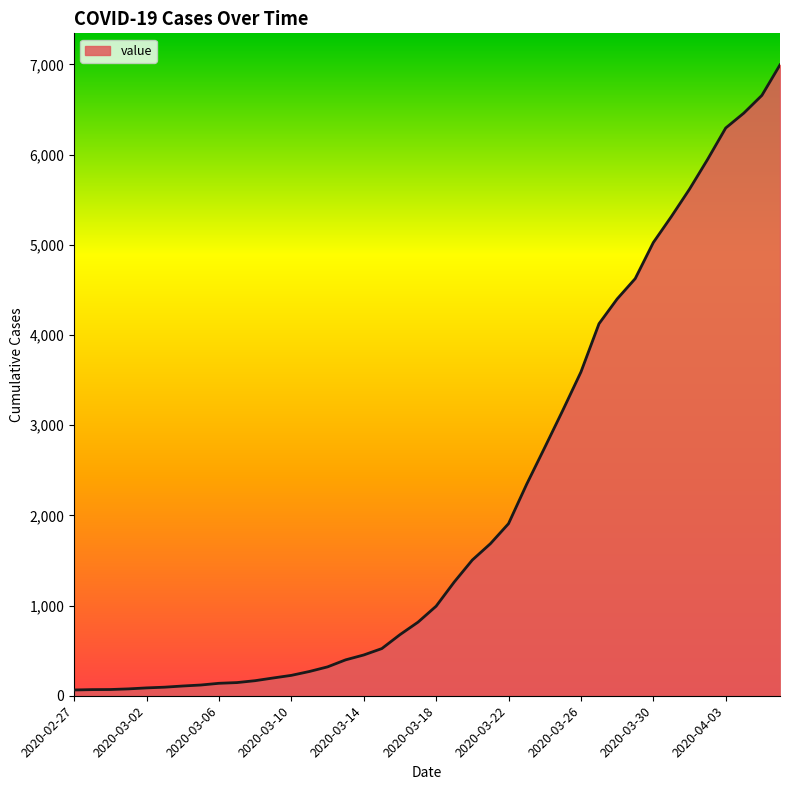

What is the average value?

2142